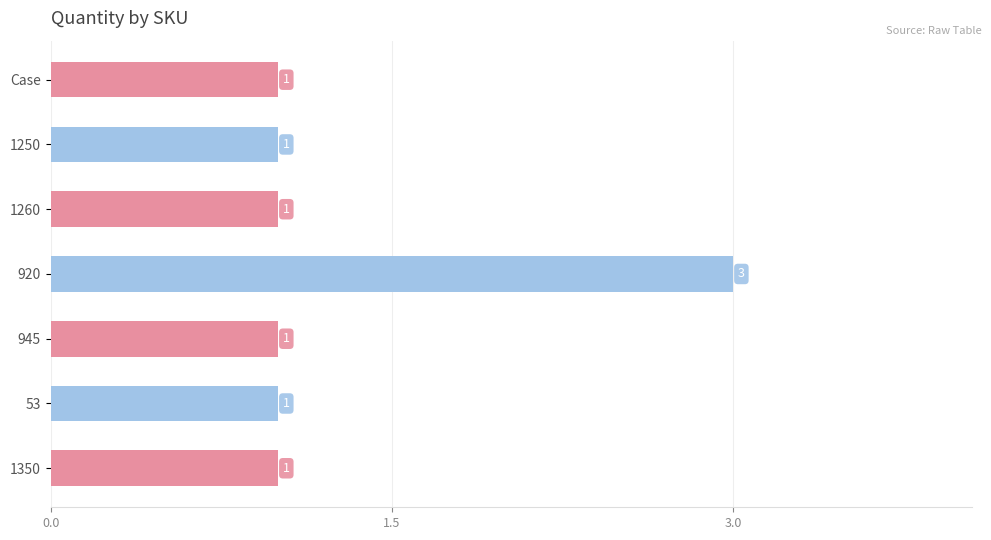

Count the number of values greater than 1.

1